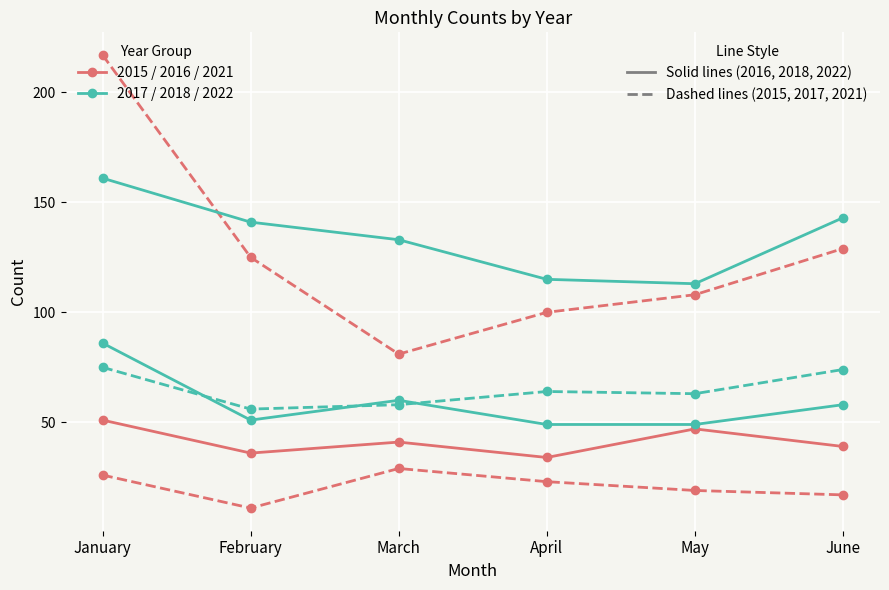

Reading right to left, extract all data points from this chart.

2015: 17	19	23	29	11	26
2016: 39	47	34	41	36	51
2017: 74	63	64	58	56	75
2018: 58	49	49	60	51	86
2021: 129	108	100	81	125	217
2022: 143	113	115	133	141	161